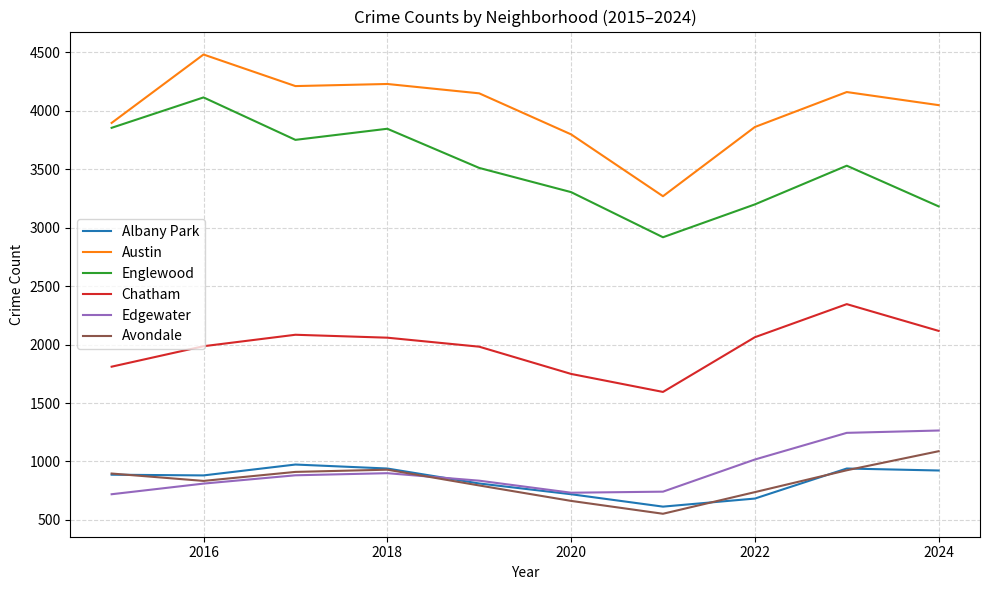

True or false: Chatham and Englewood cross at least once.

False